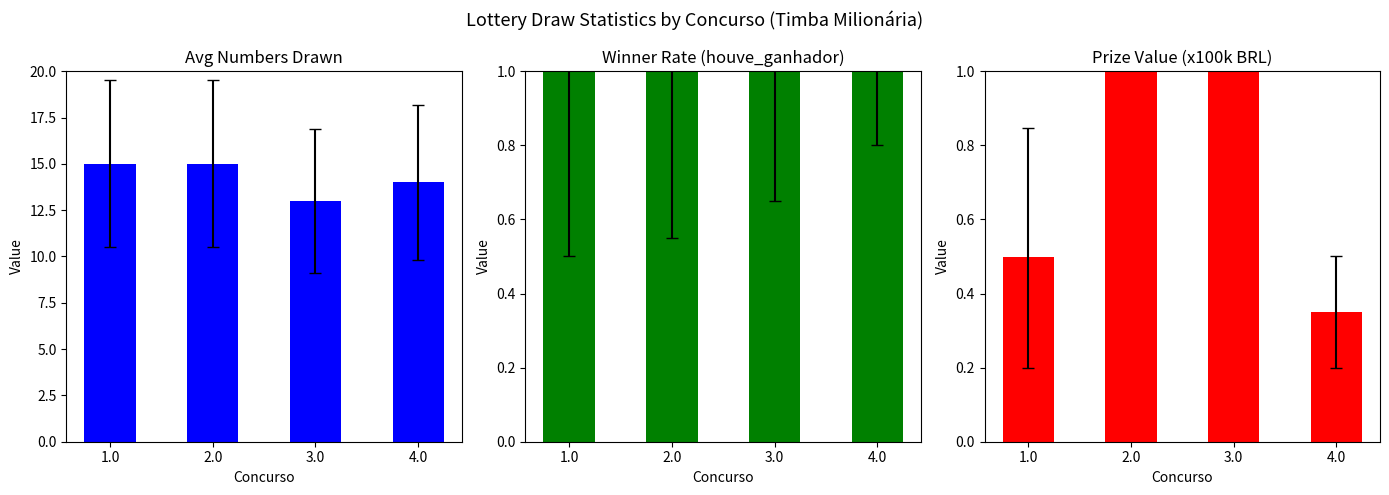

Reading left to right, what are all the values shown in this chart?

avg_numeros_sorteados: 1.0=15.0	2.0=15.0	3.0=13.0	4.0=14.0
houve_ganhador: 1.0=1.0	2.0=1.0	3.0=1.0	4.0=1.0
valor_premio_maximo: 1.0=0.5	2.0=6.0	3.0=4.0	4.0=0.3